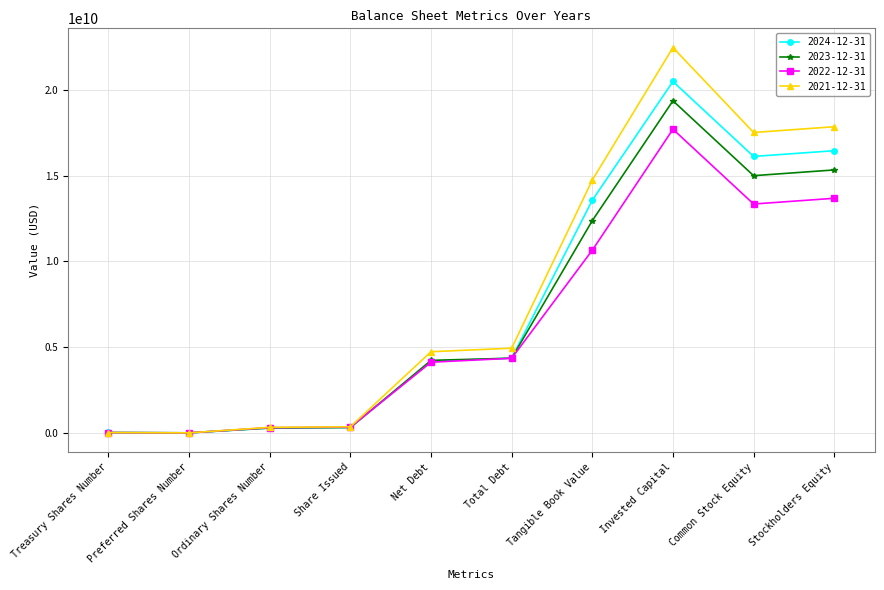

True or false: 2022-12-31 has more than 0 points higher than both neighbors.

True